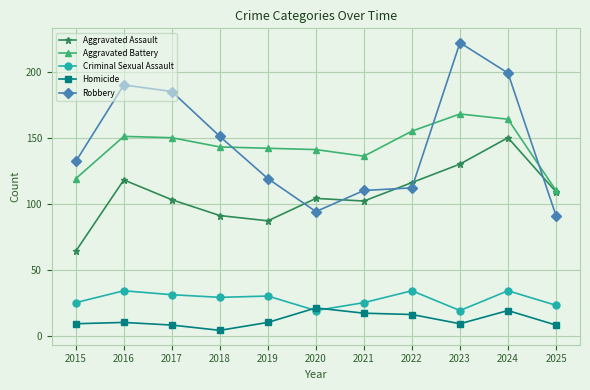

True or false: Criminal Sexual Assault and Aggravated Assault intersect in this chart.

False